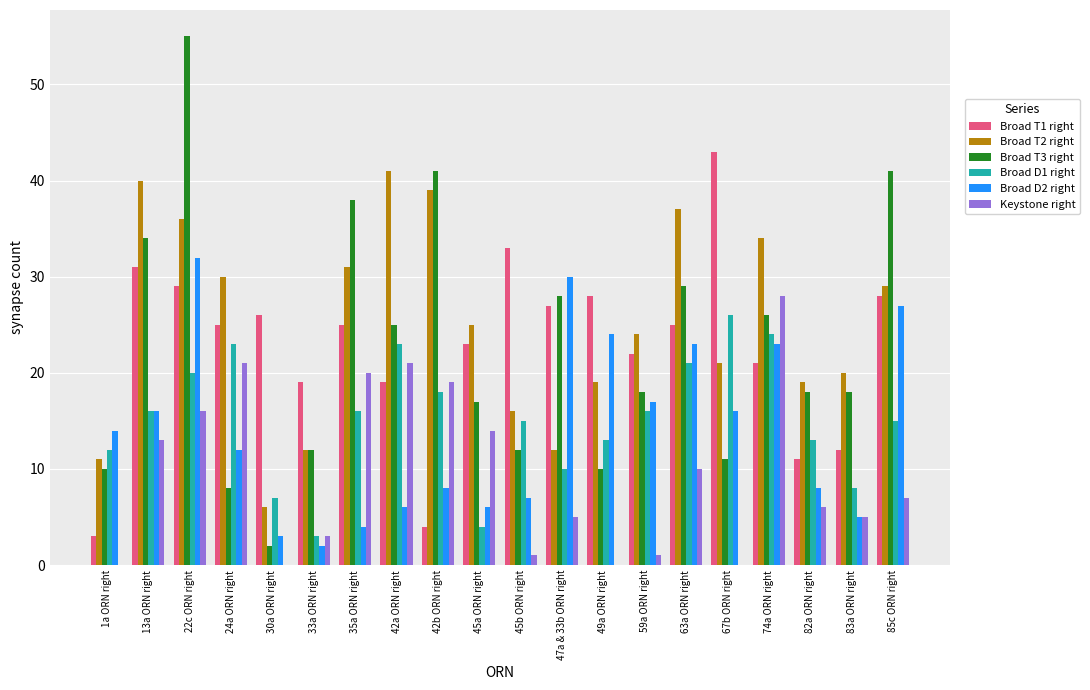

Between 30a ORN right and 45a ORN right, which series saw the biggest shift?

Broad T2 right